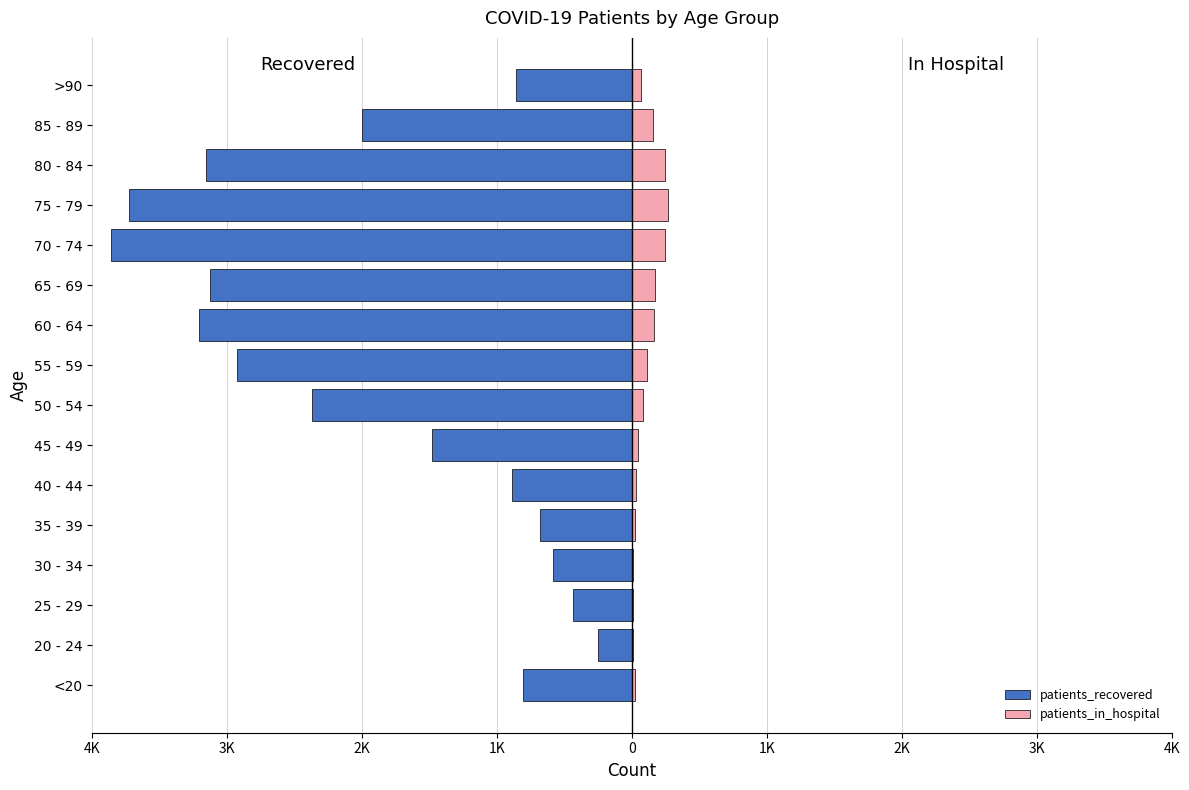

Which series has the largest range (max minus min)?

patients_recovered